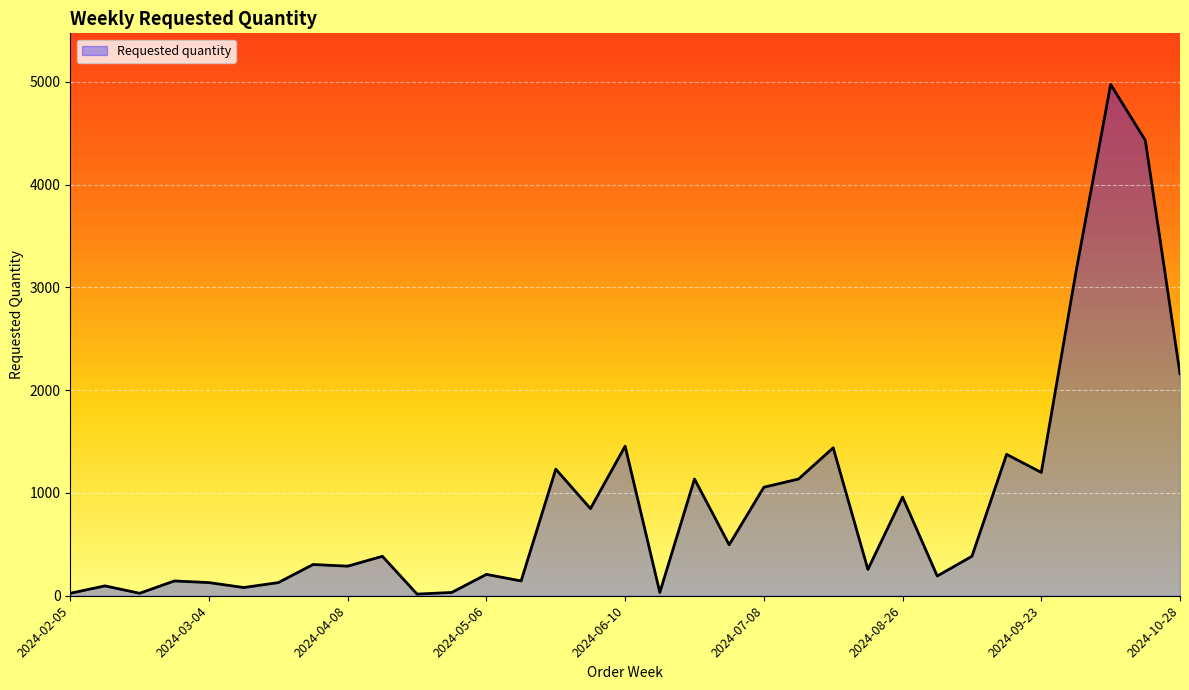

What is the greatest value displayed?

4976